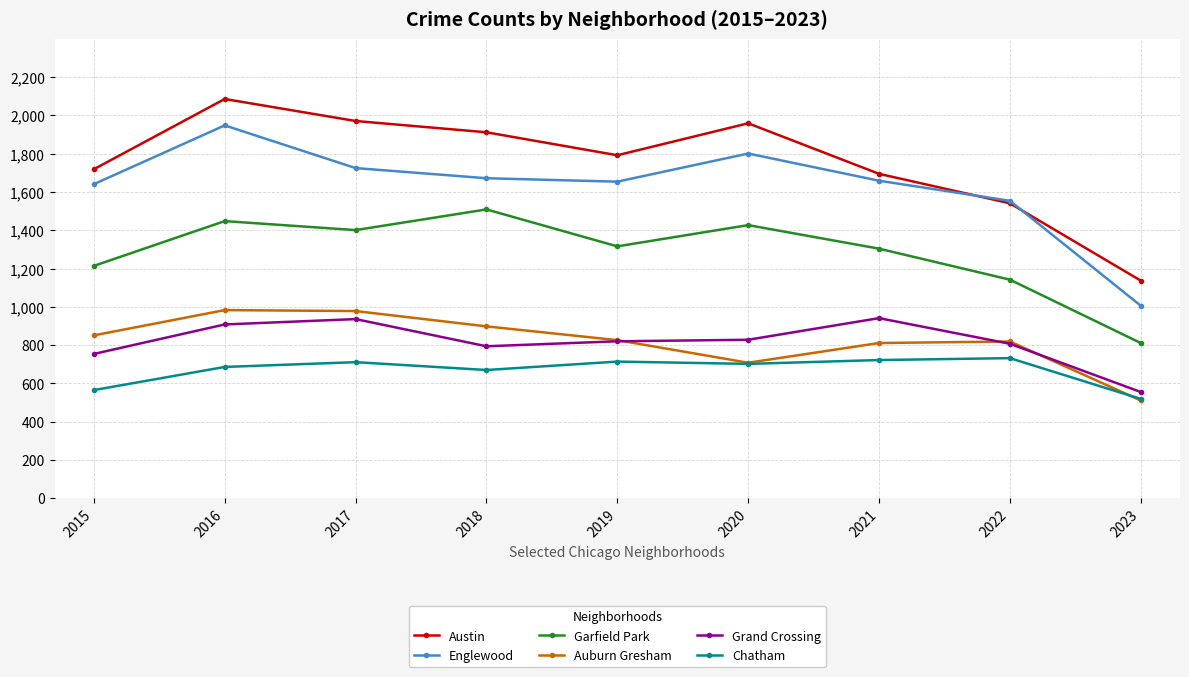

Which series has the largest range (max minus min)?

Austin